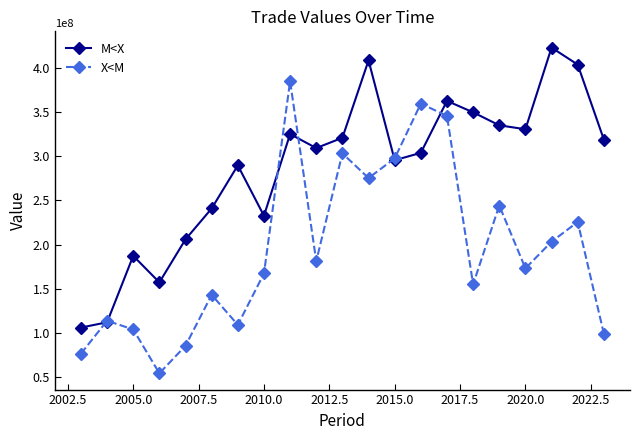

Which series has the widest spread of values?

X<M